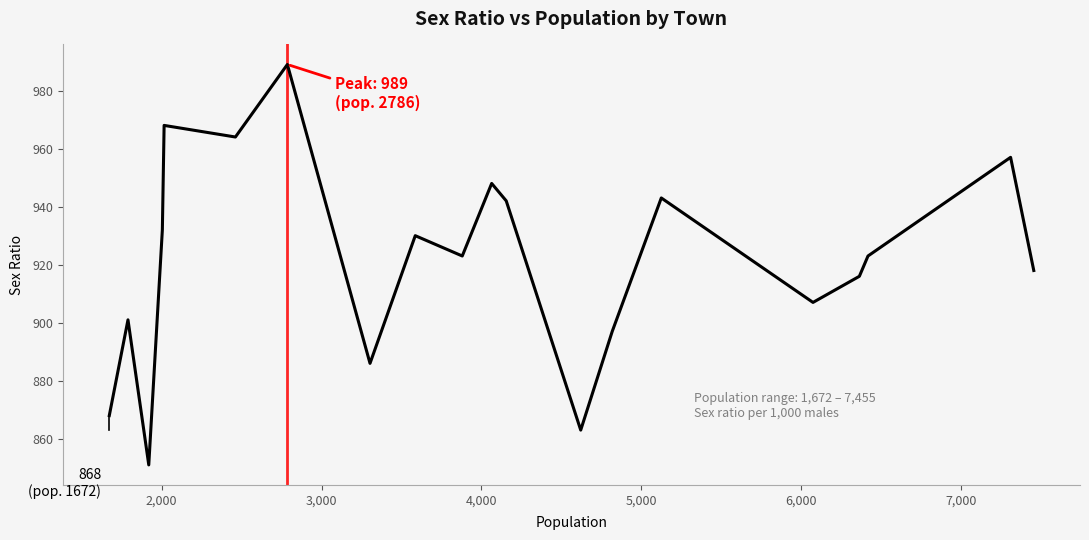

What is the maximum value shown in the chart?

989